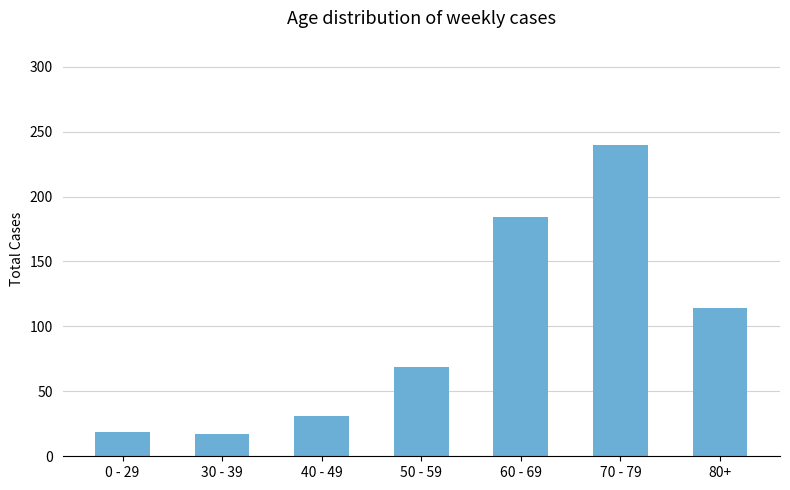

What is the approximate value at 80+?

114